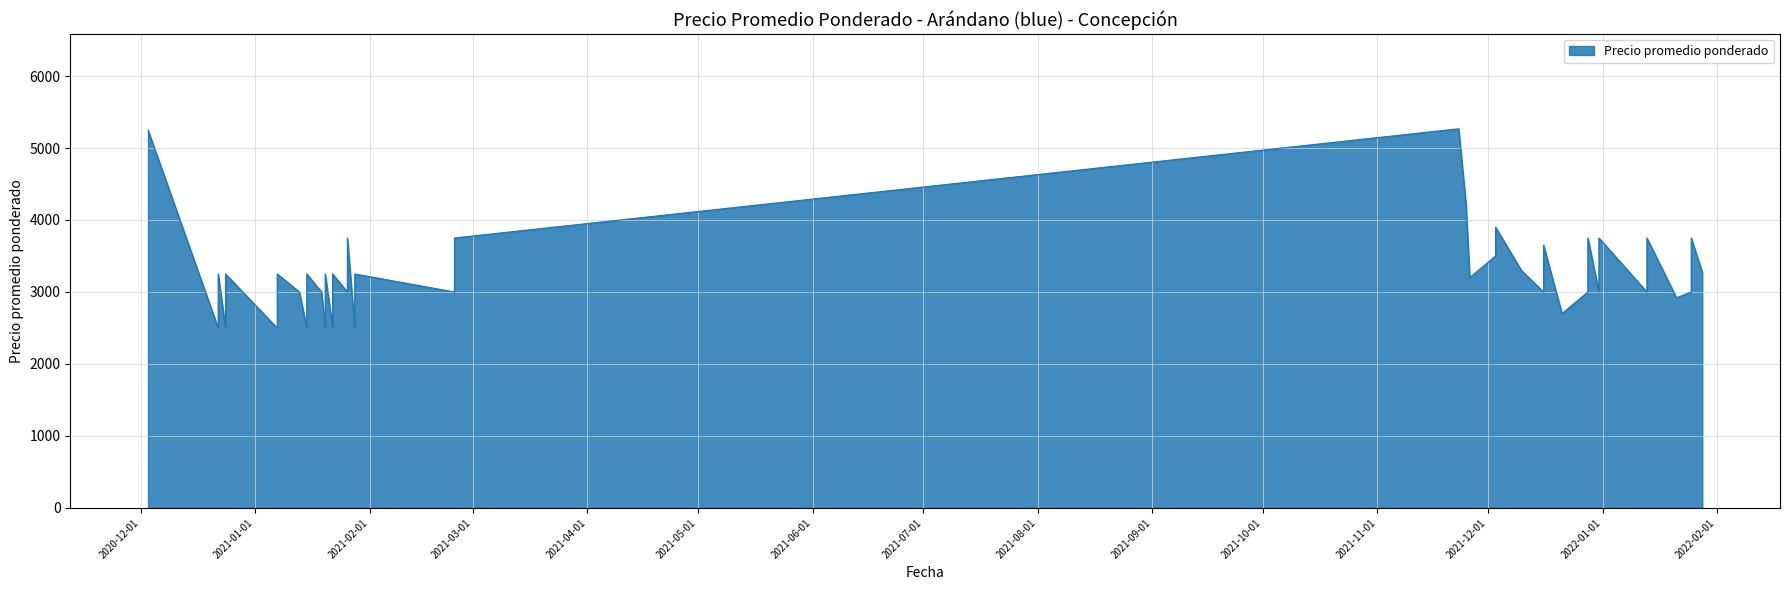

How many lines are shown in the chart?

1